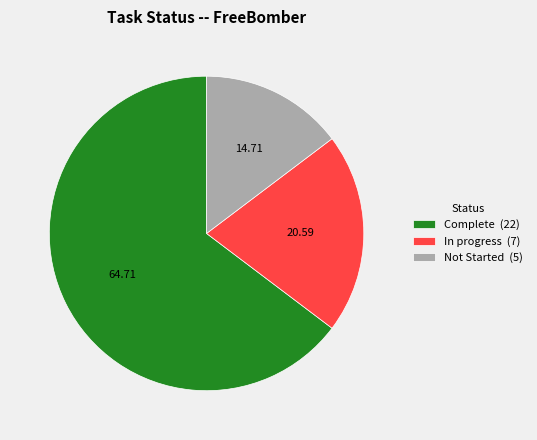

Which category accounts for the majority?

Complete